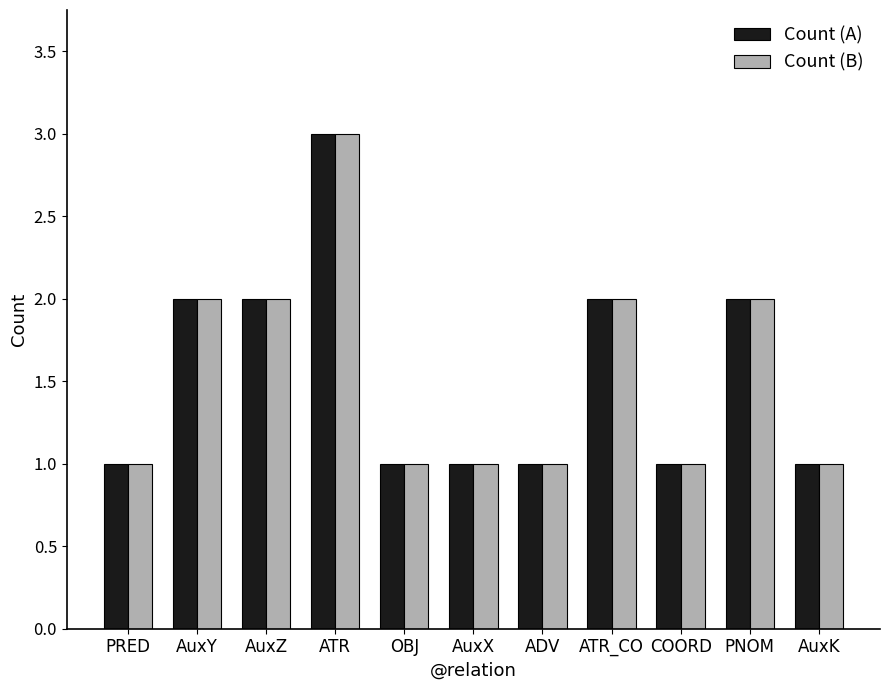

The value of Count (B) at AuxZ is 2. True or false?

True